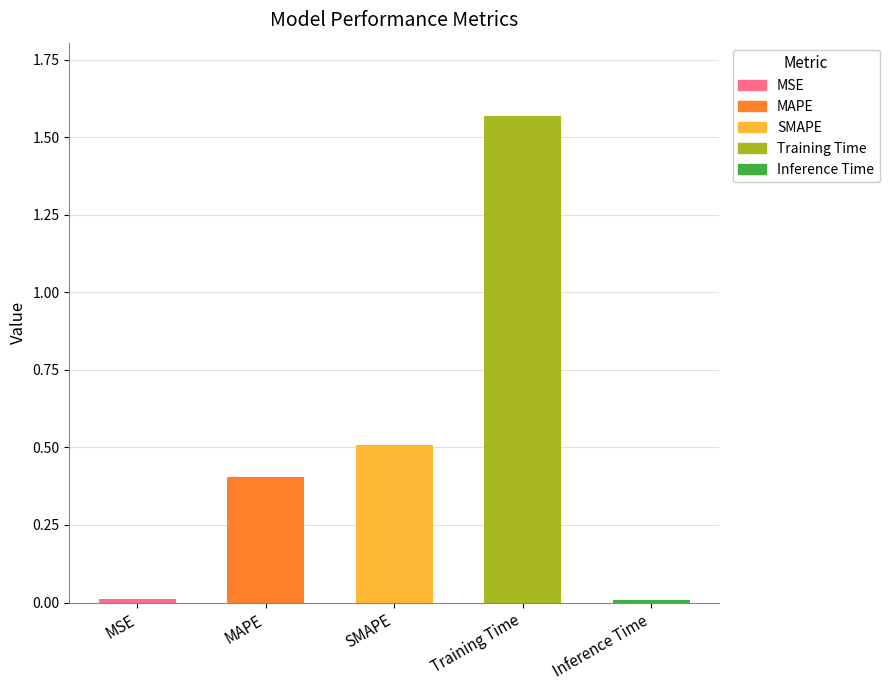

What is the label of the 5th bar from the left?

Inference Time